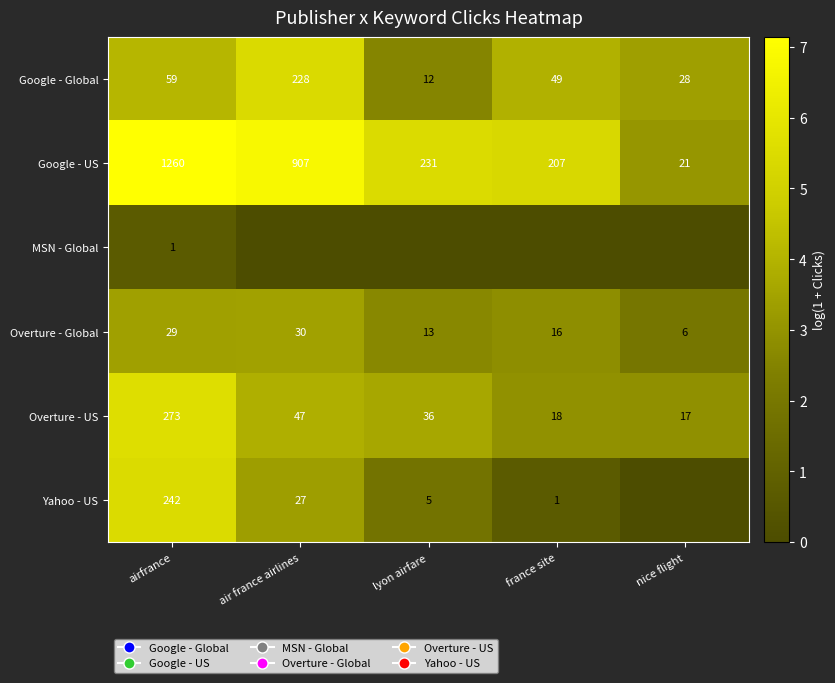

True or false: MSN - Global has a value of 0.4 at airfrance.

False